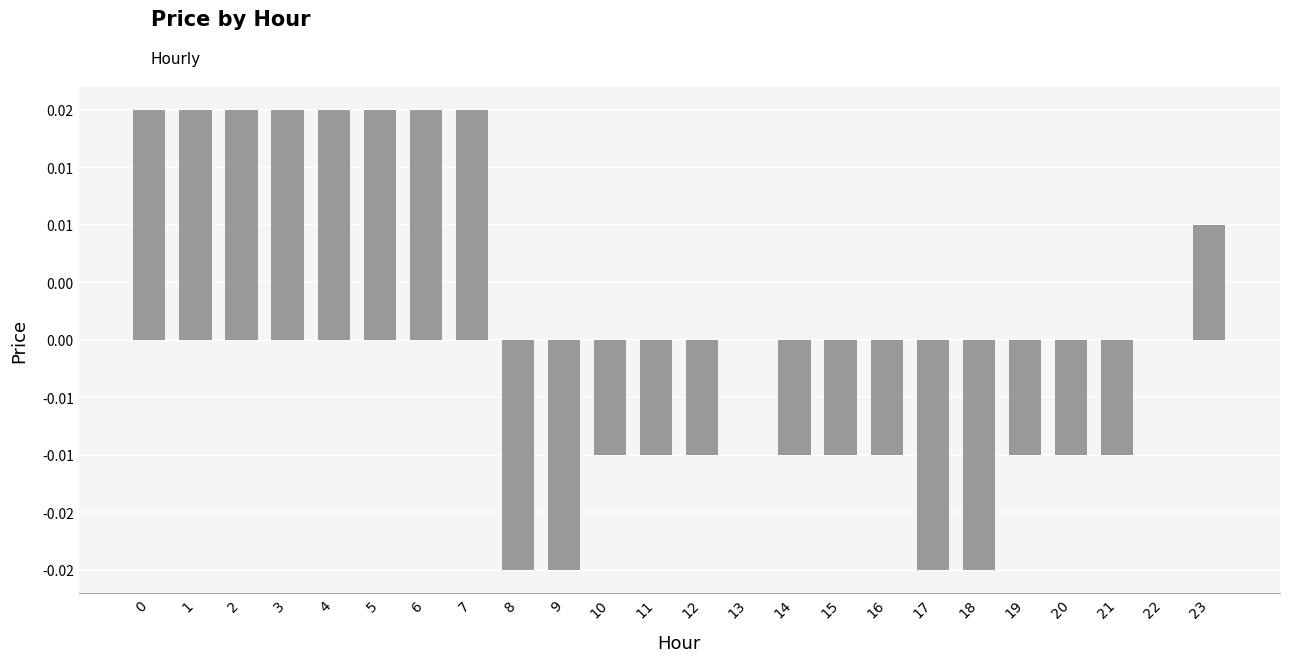

The chart shows a value of 0.0 at 7. True or false?

True